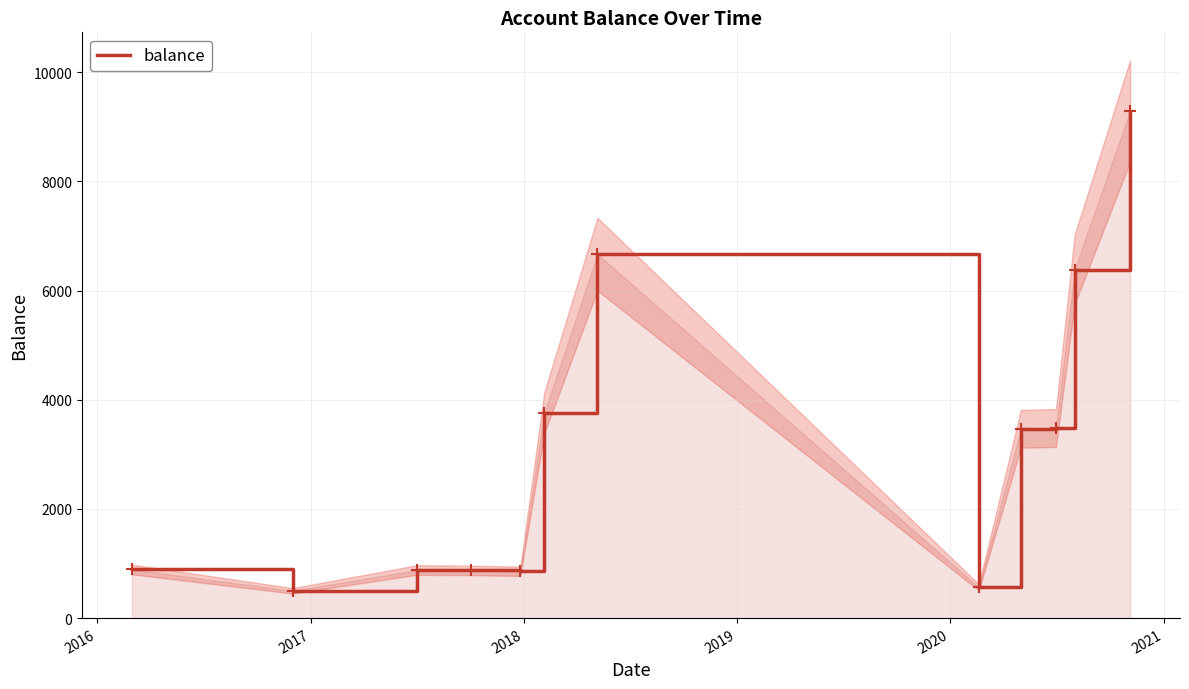

What is the minimum value for balance?

500.0